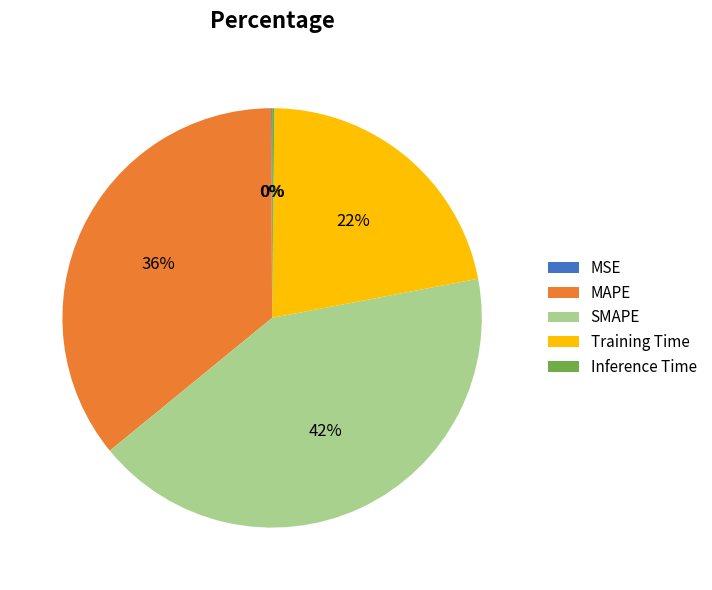

To the nearest percent, what portion does Training Time represent?

22%